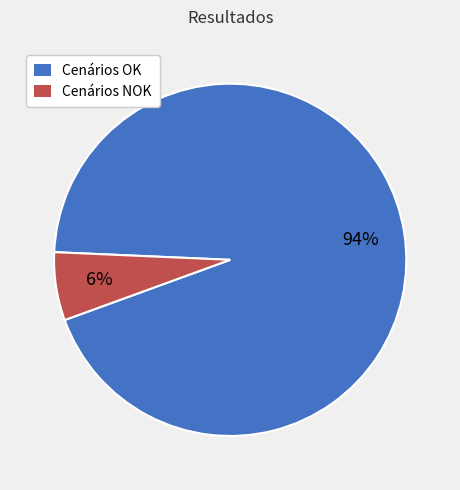

Which slice is the largest?

Cenários OK